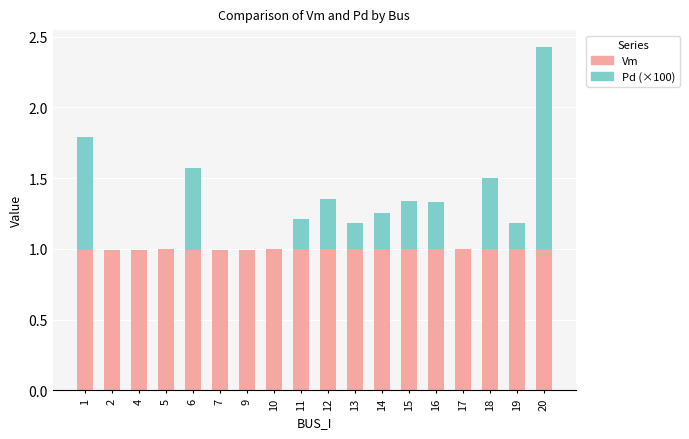

How many distinct data groups are displayed?

2